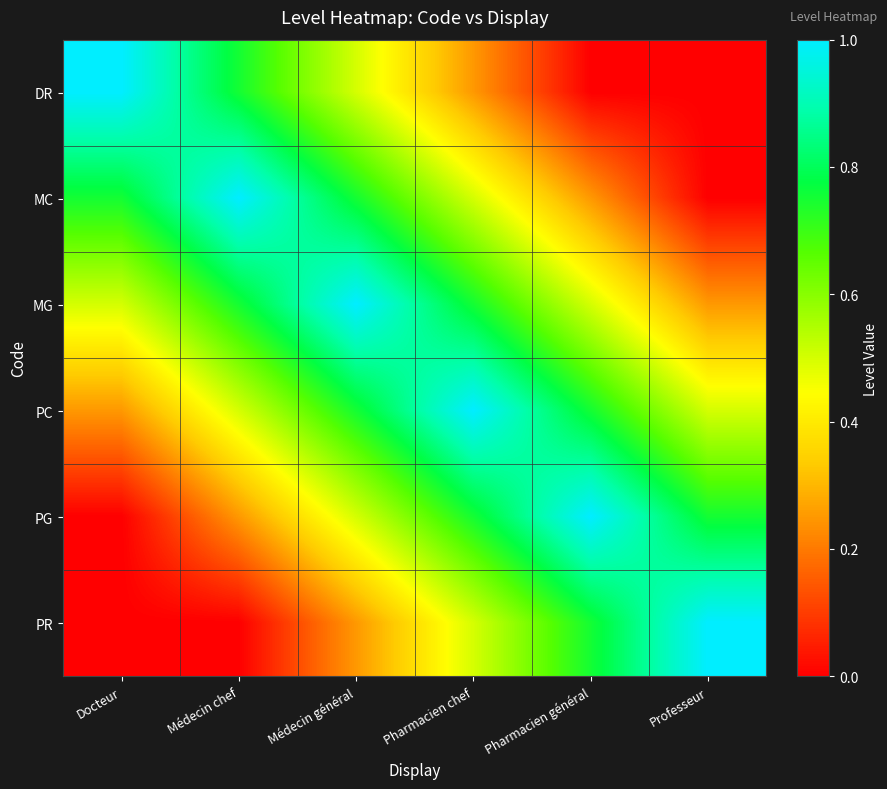

Which series has the widest spread of values?

DR